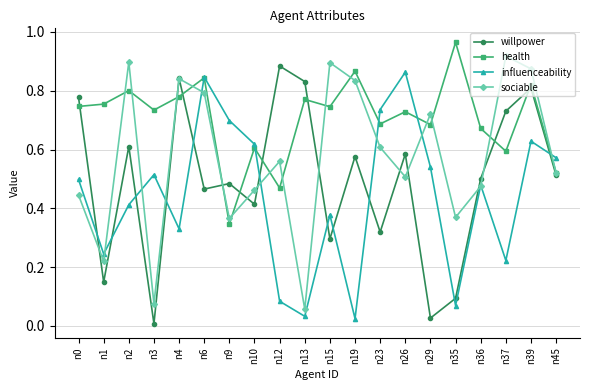

In influenceability, how many points are higher than both neighbors (excluding endpoints)?

6